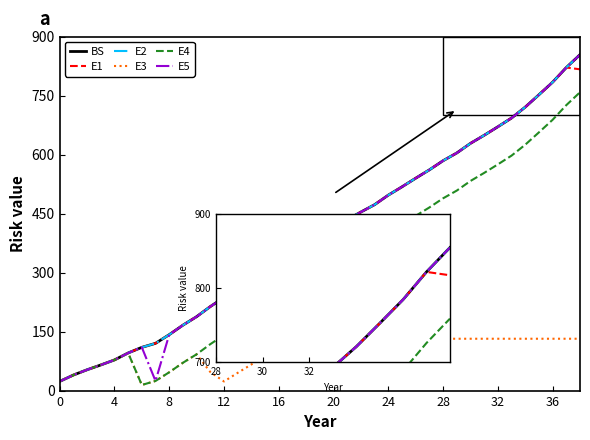

True or false: E3 and E1 intersect in this chart.

False